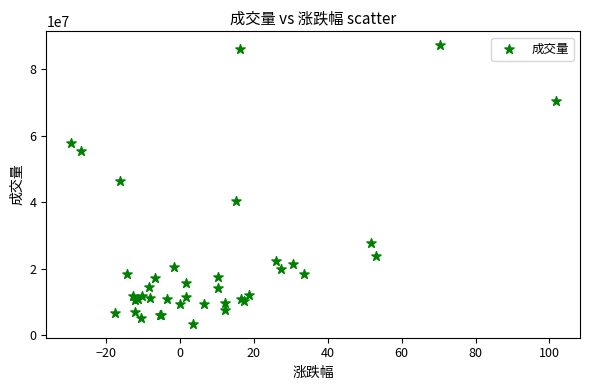

What Y value in the scatter plot is closest to 45352354?

46496988